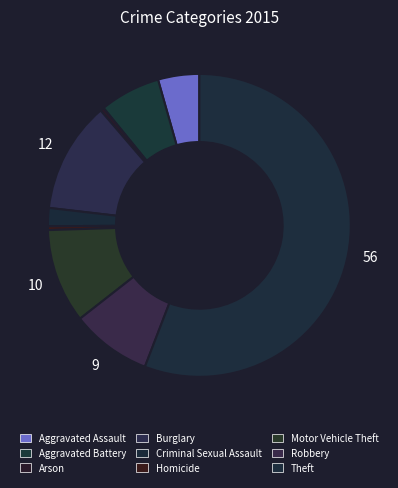

To the nearest percent, what is the difference between the Burglary and Aggravated Assault slice percentages?

7%